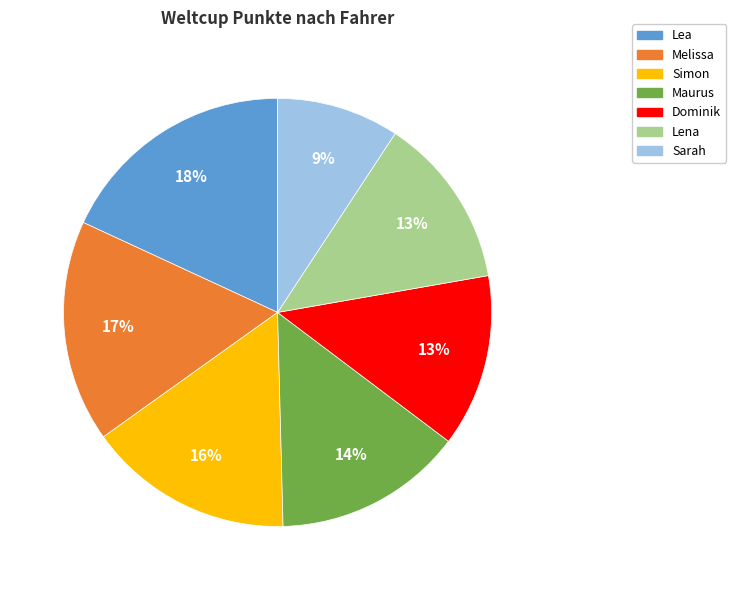

To the nearest percent, what percentage of the pie is Melissa?

17%